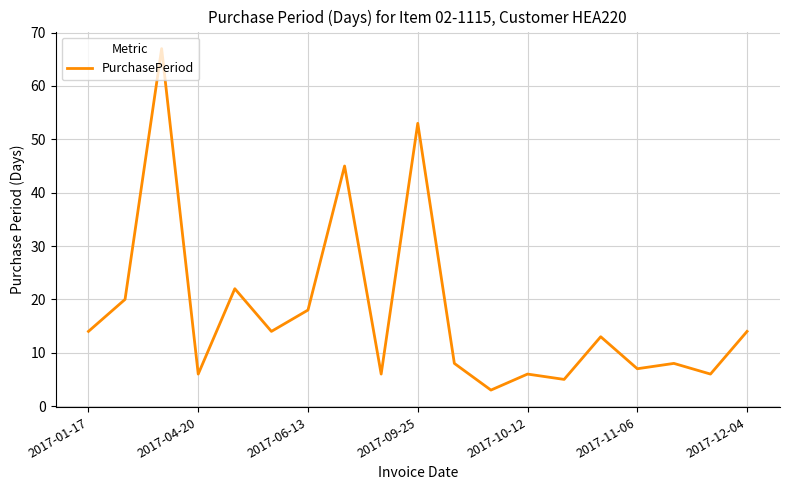

What is the minimum value shown in the chart?

3